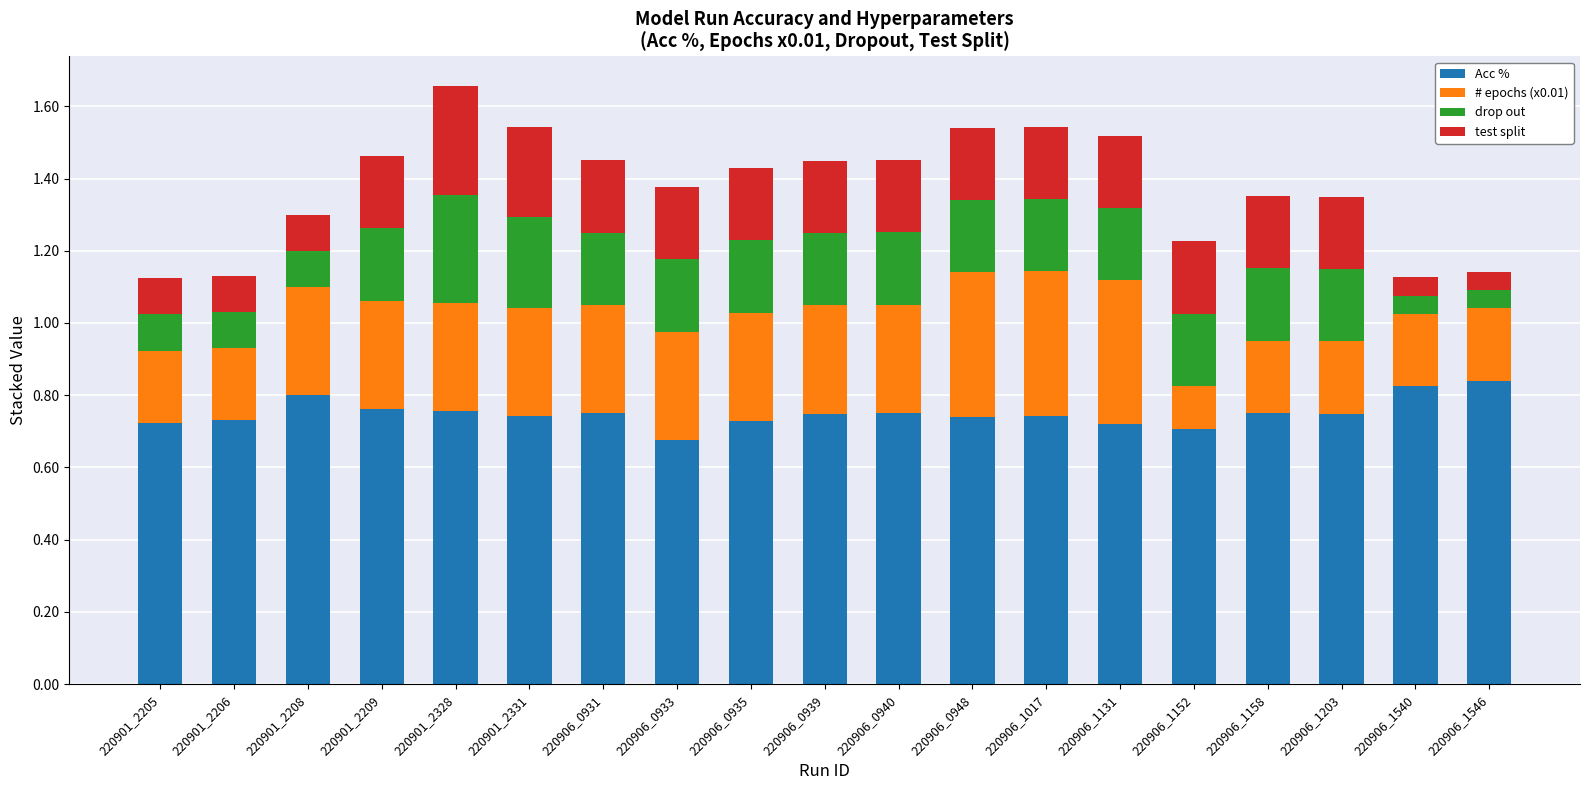

The value of Acc % at 220906_1131 is 0.7. True or false?

True